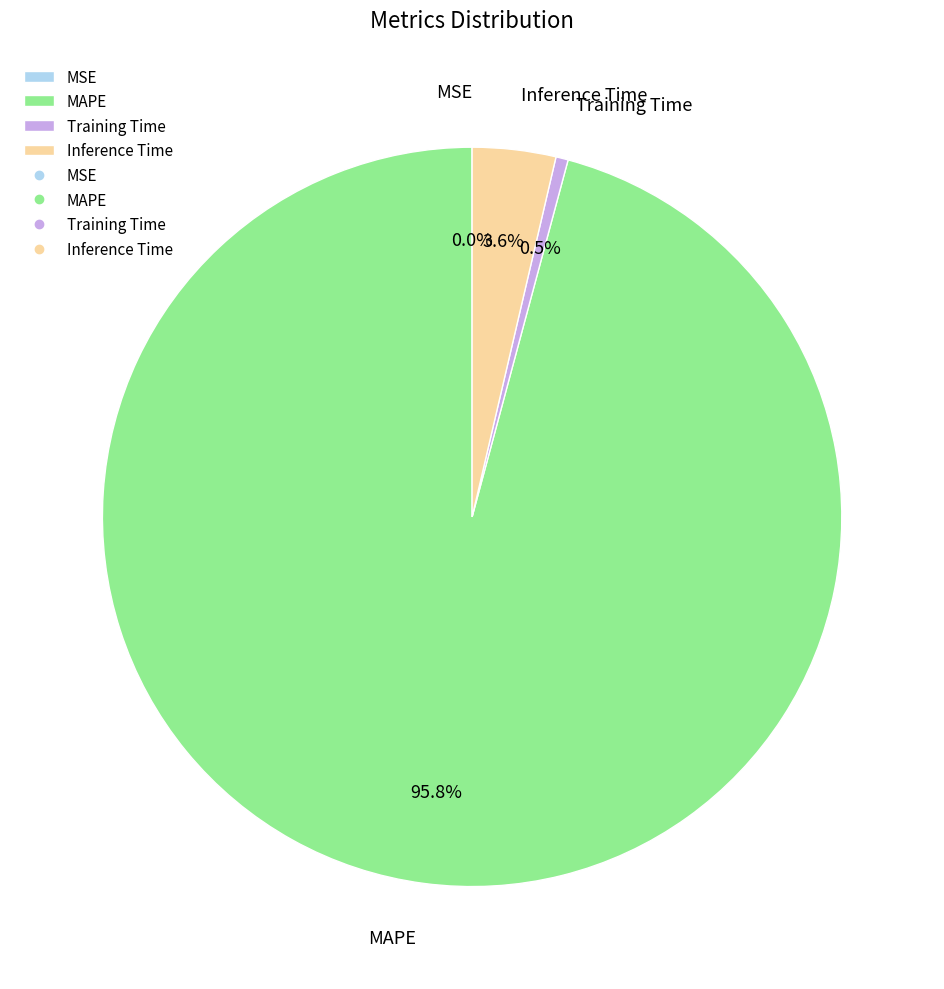

Is MAPE the majority of the pie?

Yes